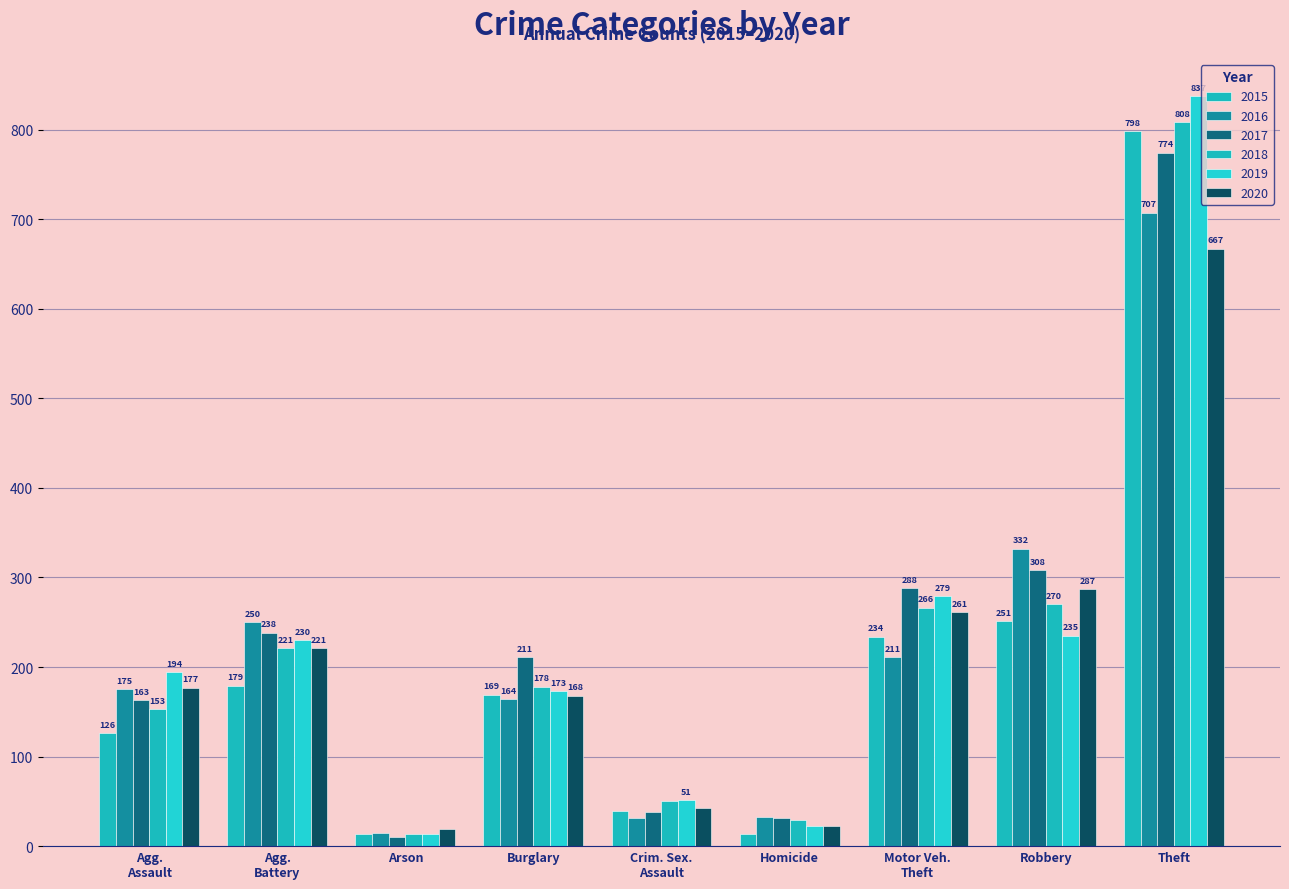

At which category does the chart reach its peak across all series?

Theft